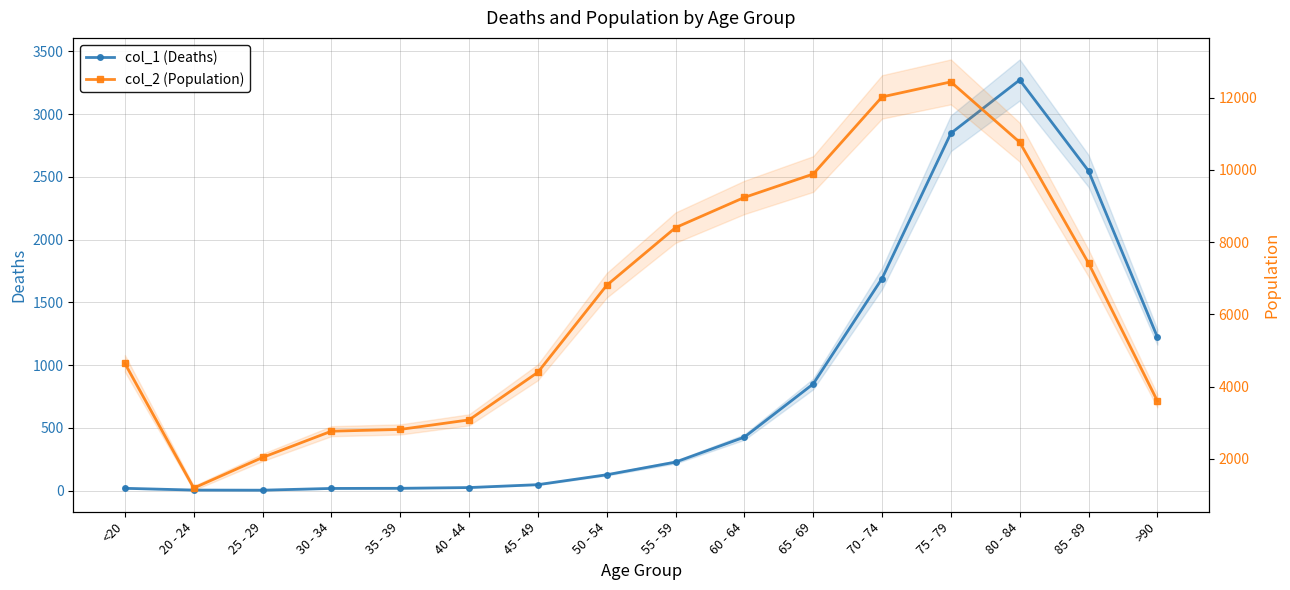

Which series has the largest total across all categories?

col_2 (Population)